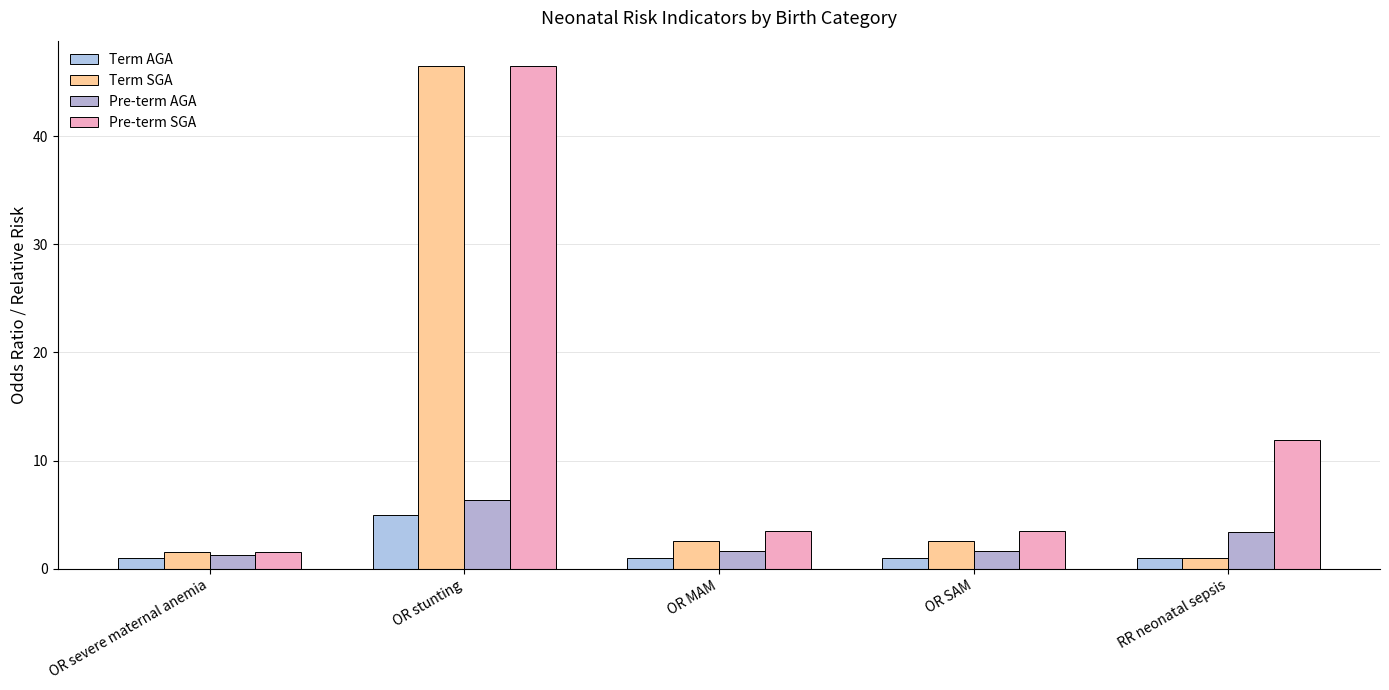

How many values in the Pre-term SGA series are below 3?

1